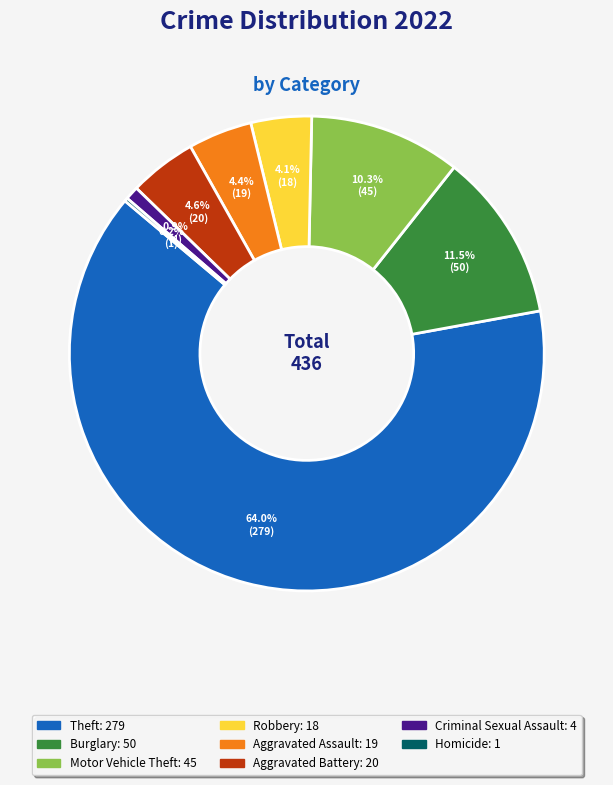

Is there a majority slice in this chart?

Yes